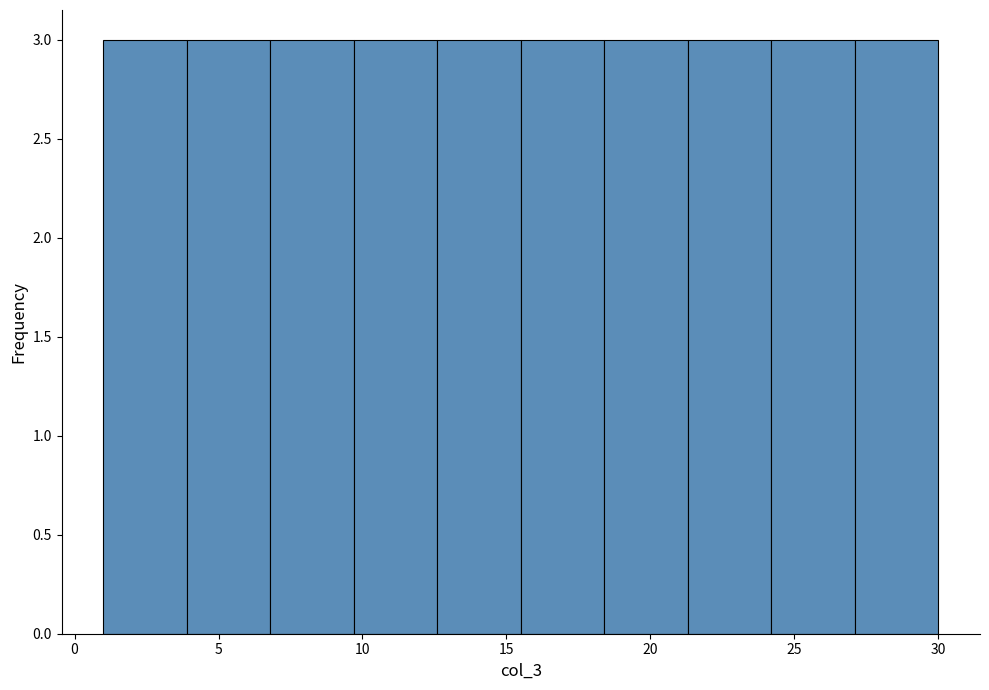

Reading left to right, transcribe this chart: for each bar, give the range it covers on the x-axis and its height. Neither the bar edges nor the heights are printed on the chart, so give them approximately, as read against the axes.

1.0 to 3.9: 3
3.9 to 6.8: 3
6.8 to 9.7: 3
9.7 to 12.6: 3
12.6 to 15.5: 3
15.5 to 18.4: 3
18.4 to 21.3: 3
21.3 to 24.2: 3
24.2 to 27.1: 3
27.1 to 30.0: 3